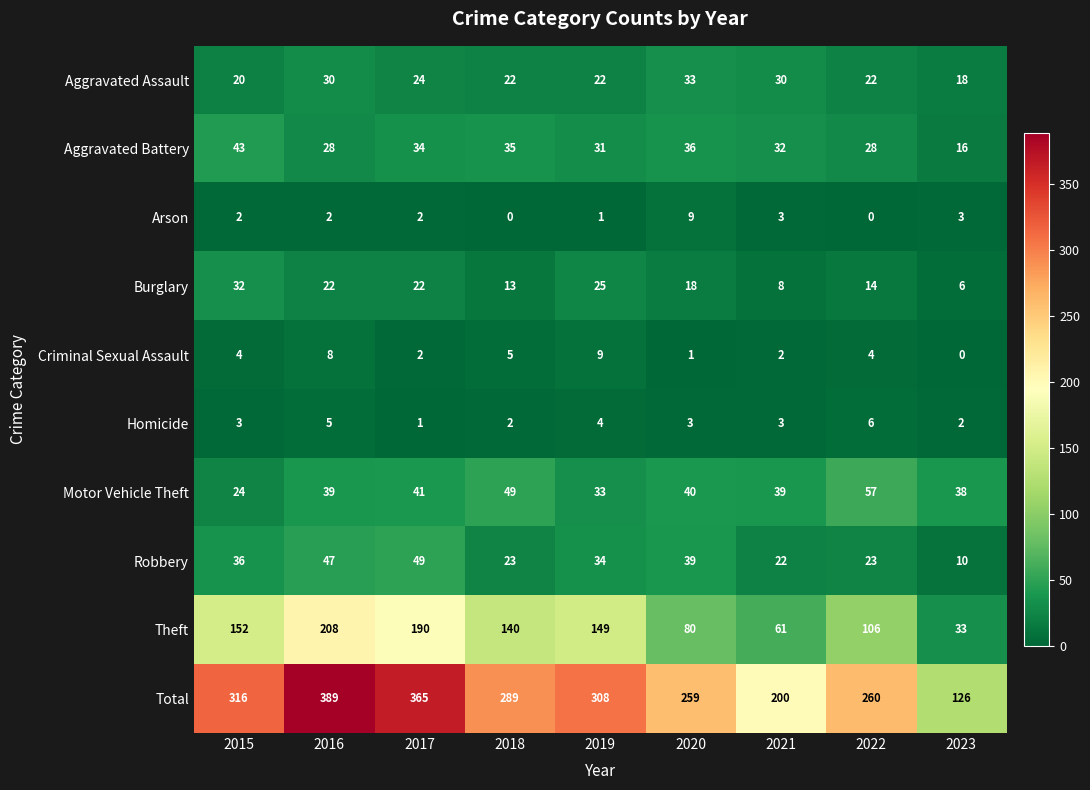

What is the difference between the second highest and second lowest values in the Total series?

165